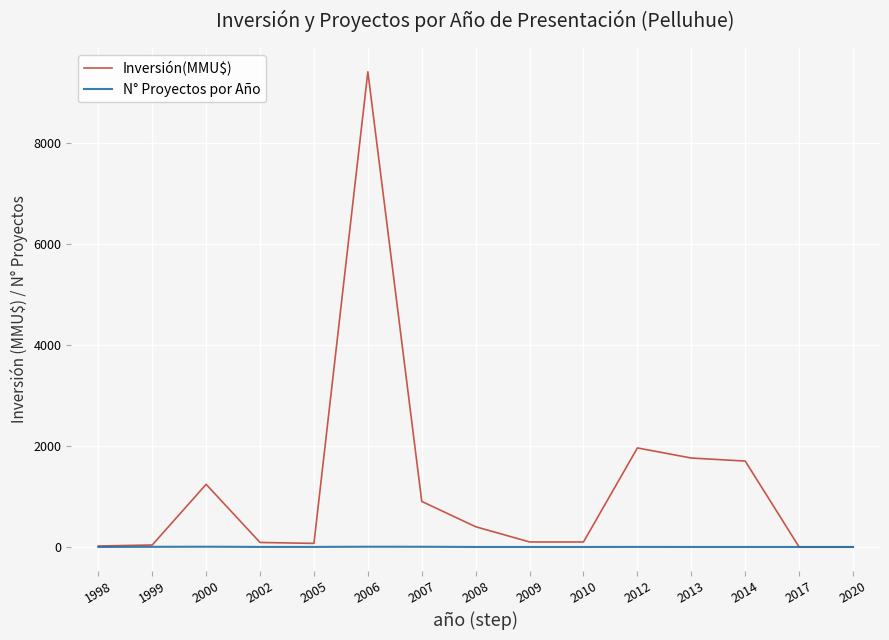

What is the maximum value shown in the chart?

9400